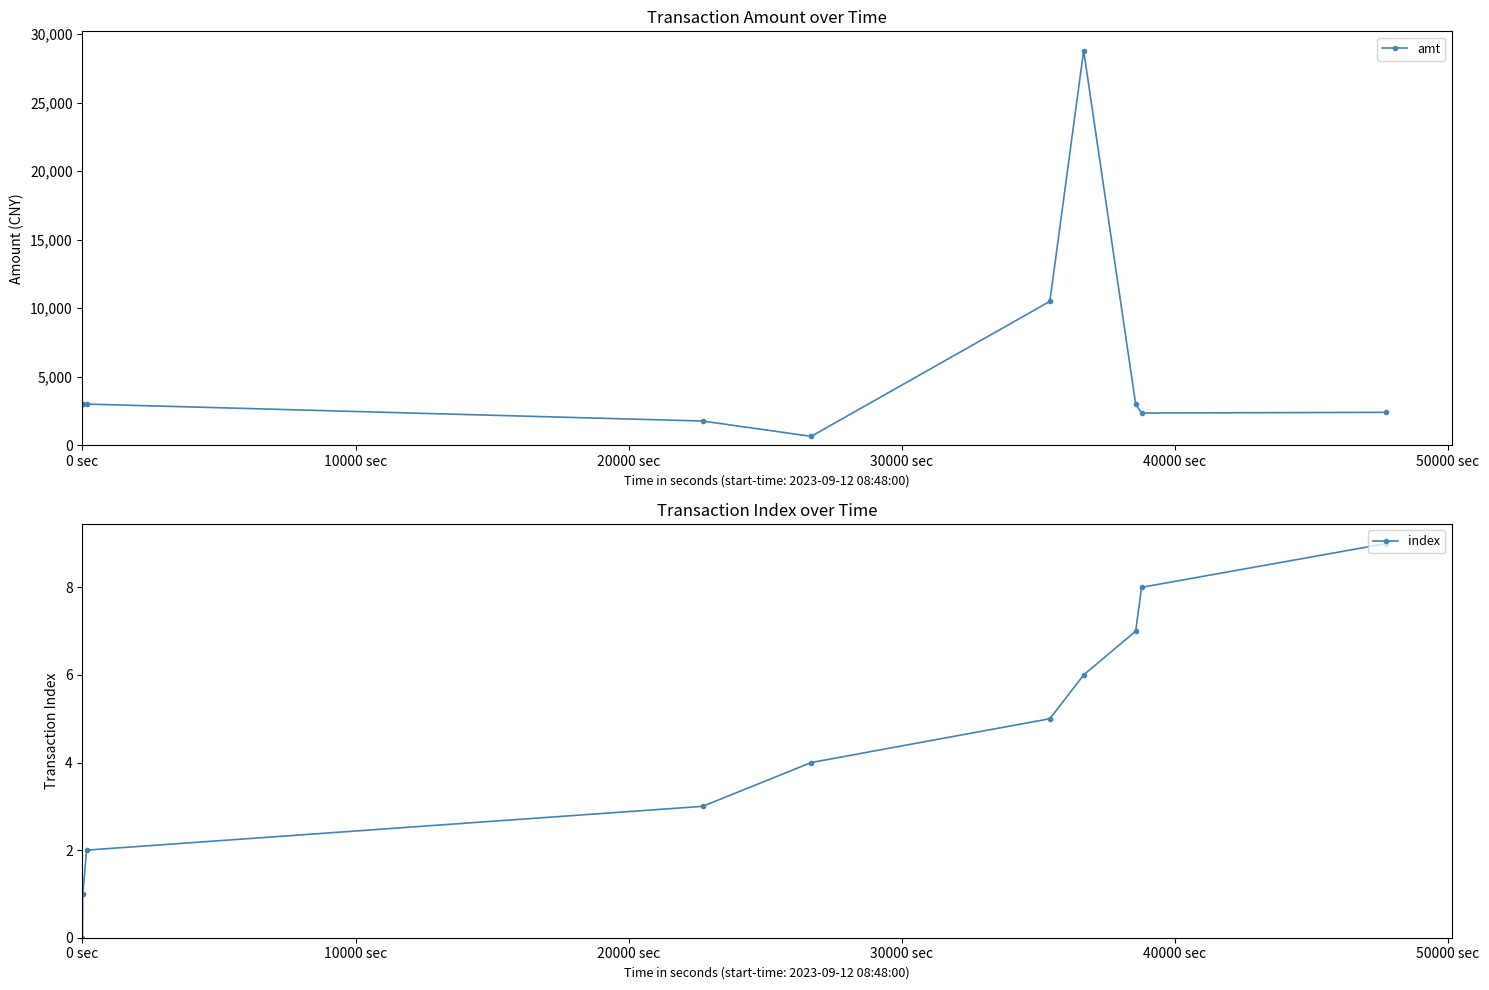

What is the value of the amt point at the 6th from the left?

10499